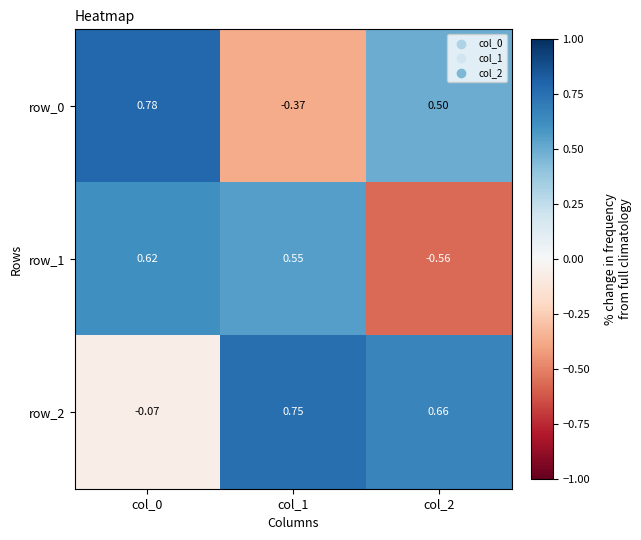

Which series changed the most between col_0 and col_1?

row_0